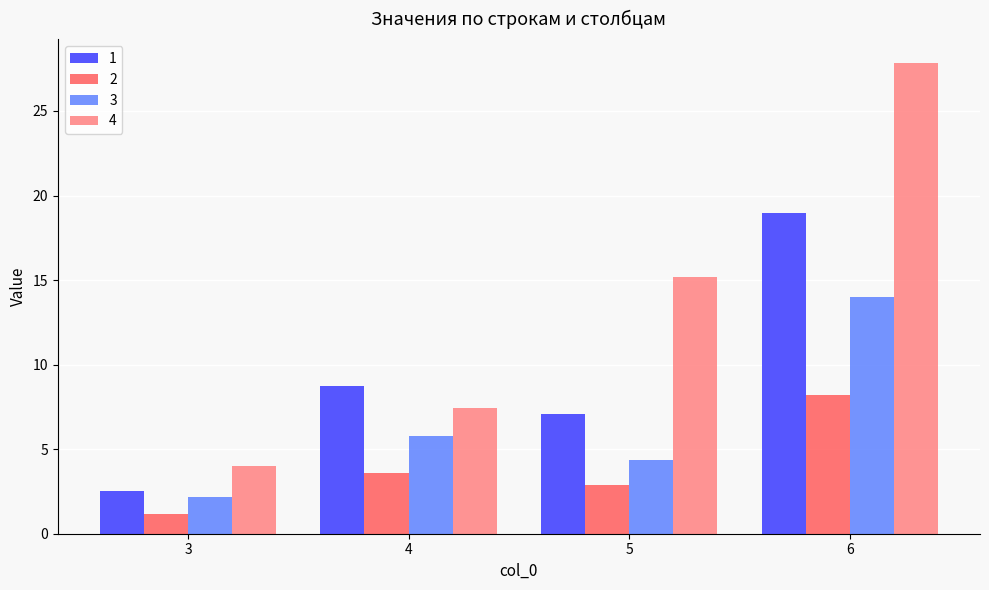

True or false: 2 has a value of 8.2 at 6.

True